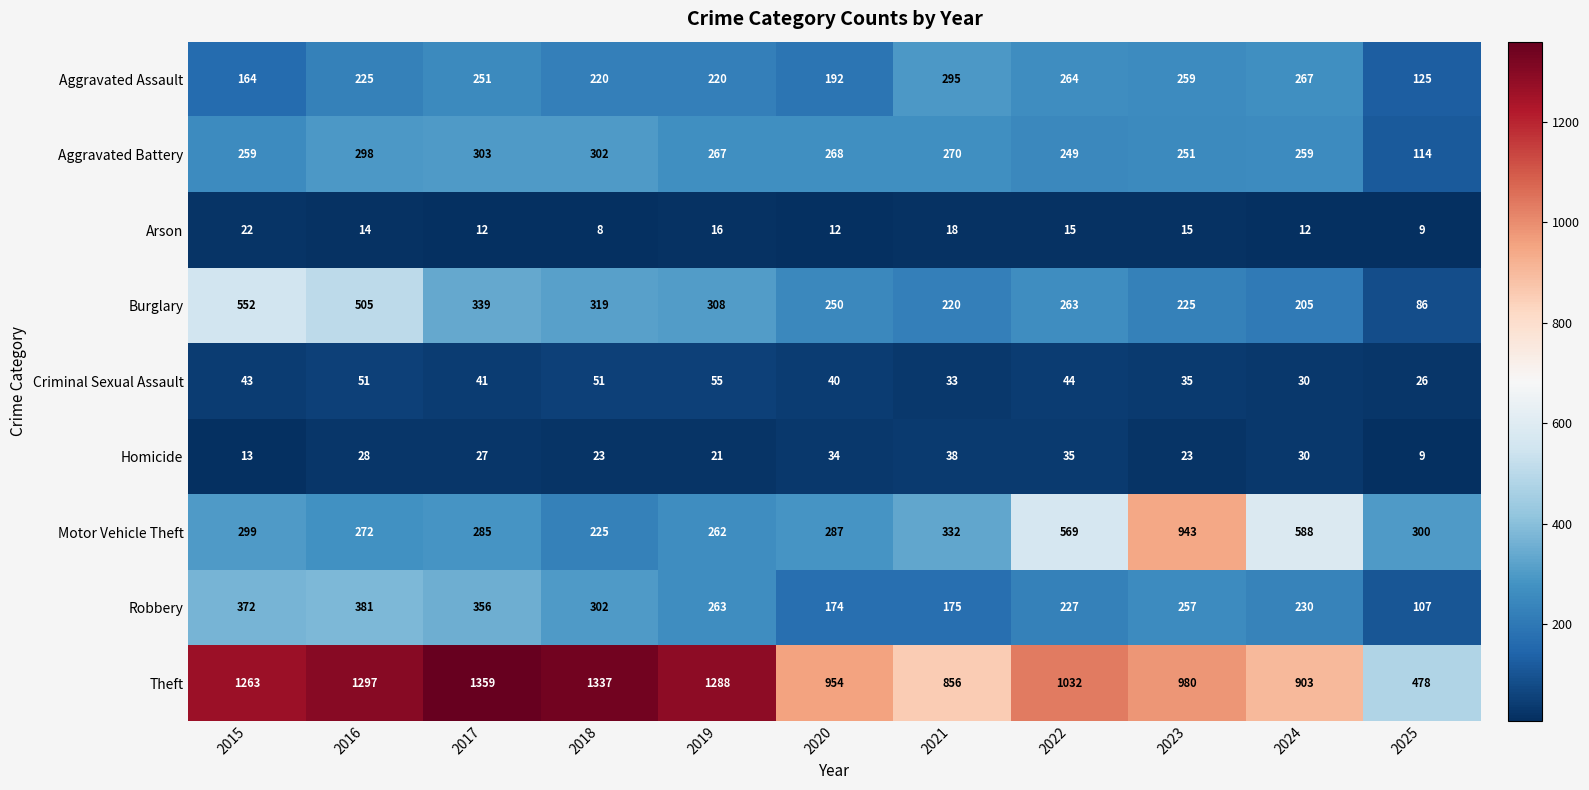

How many series are shown in this chart?

9